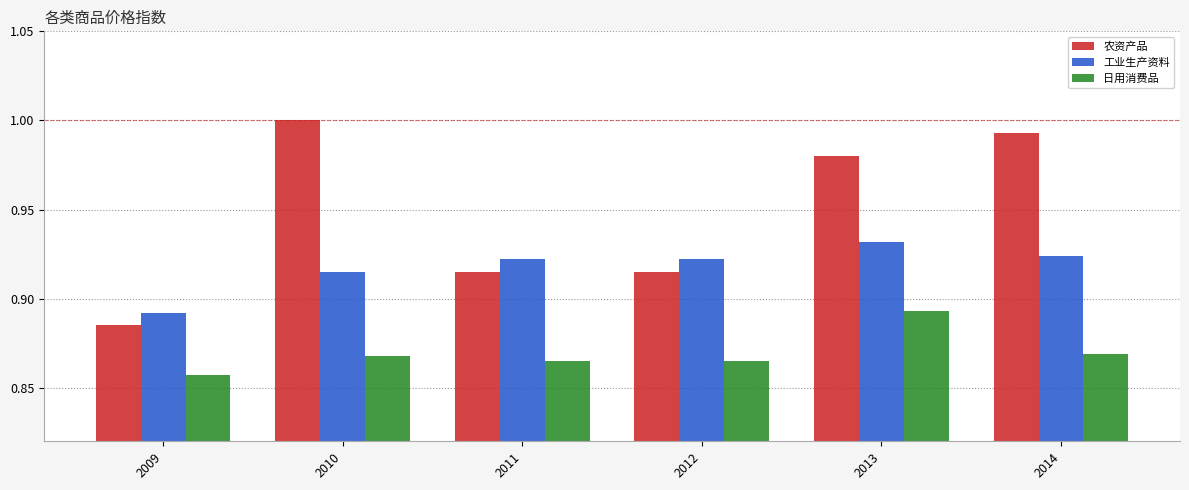

What is the difference between the highest and lowest values at 2012?

0.1